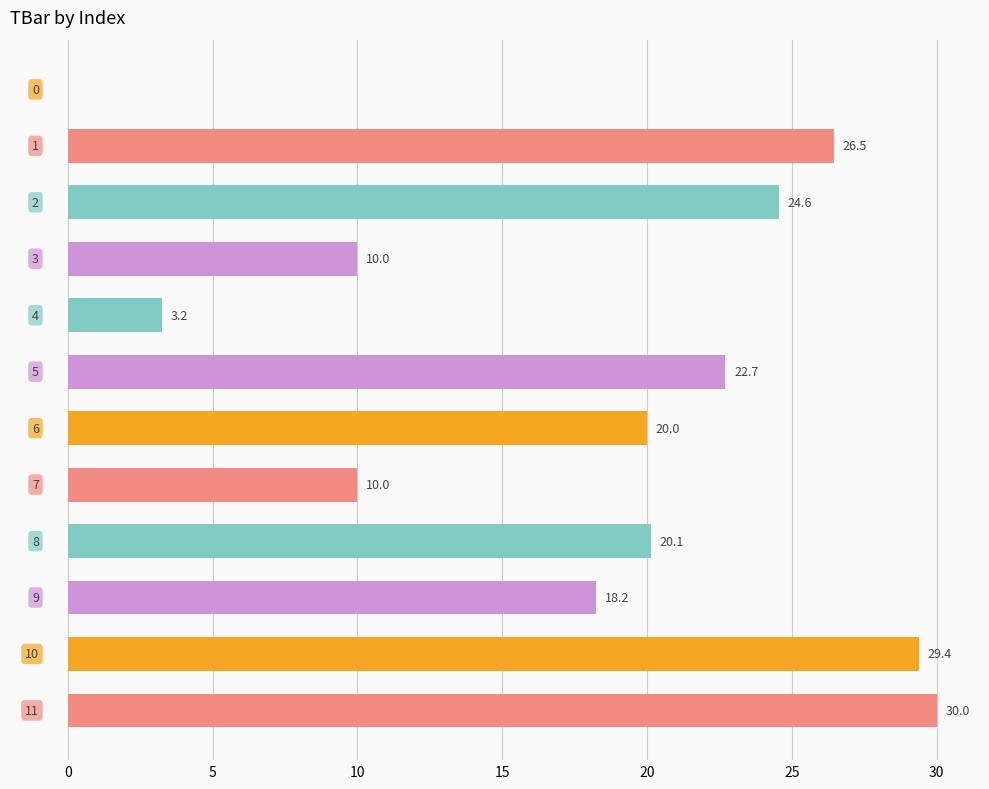

What is the greatest value displayed?

30.0